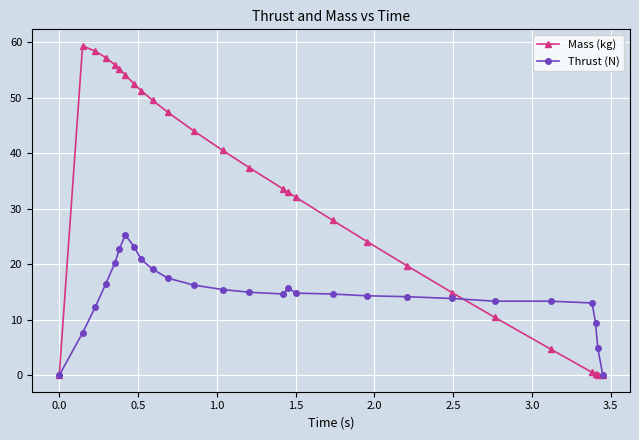

Does the chart display data point markers on the line(s)?

Yes